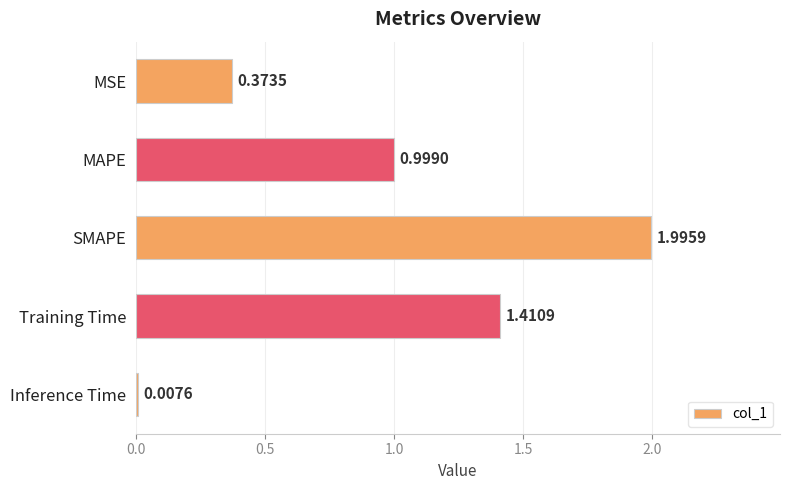

Does the chart contain stacked bars?

No